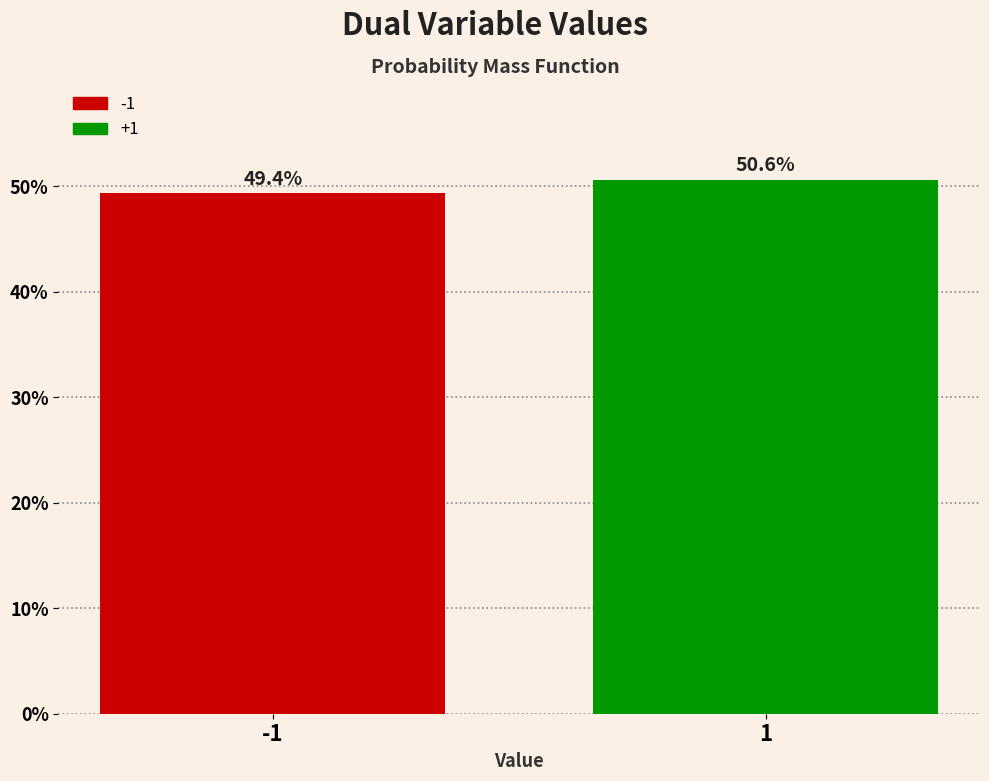

Reading left to right, what are all the values shown in this chart?

49.4	50.6